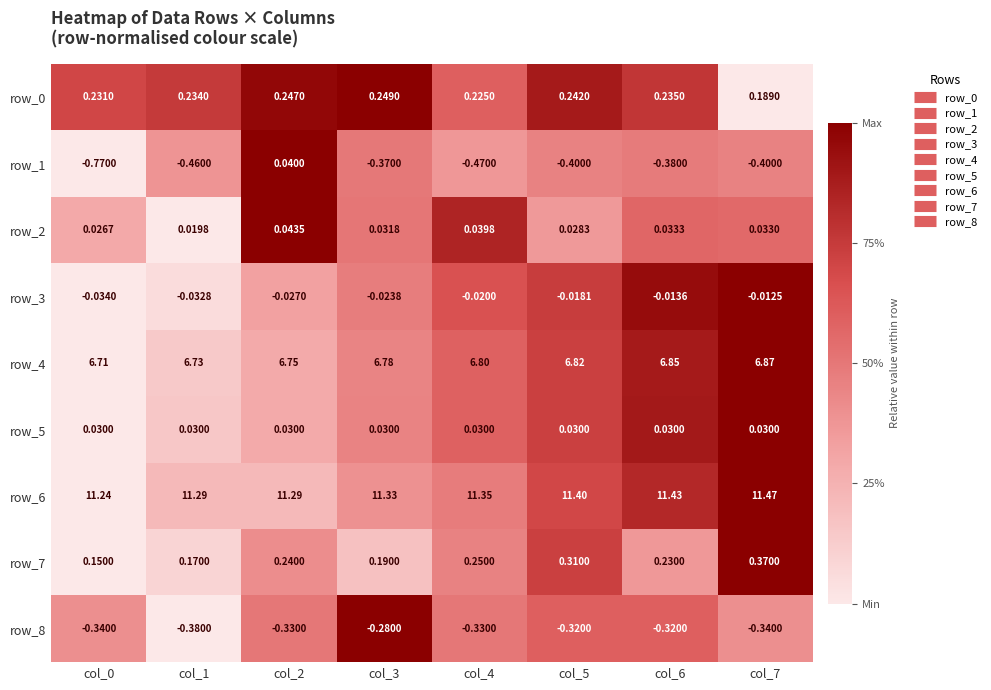

At how many categories does at least one series exceed 0?

8